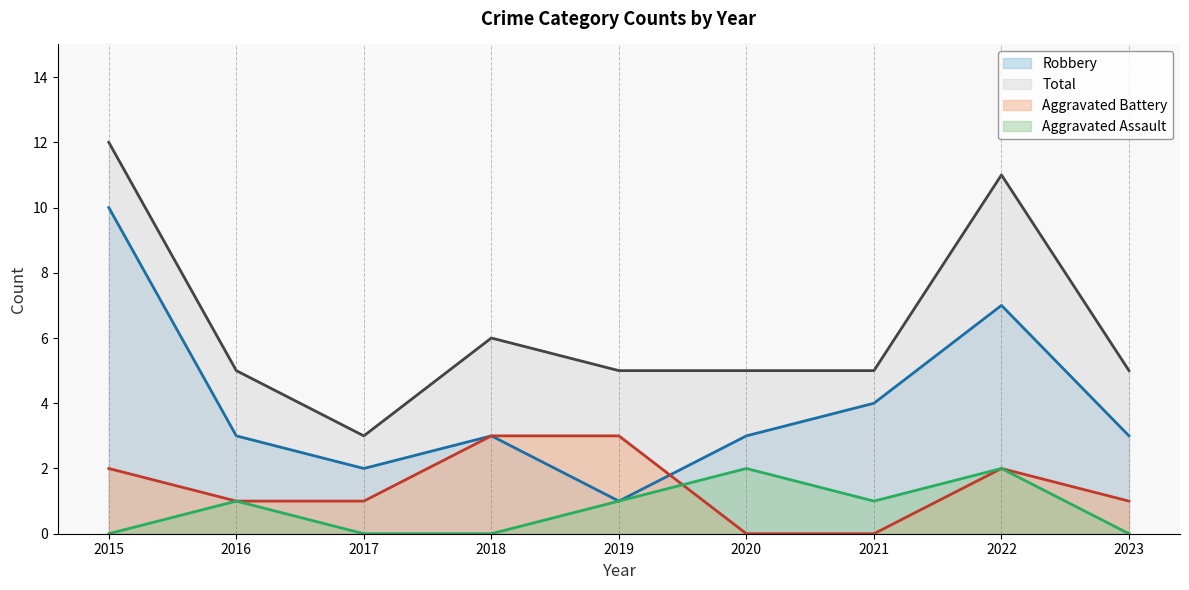

How many values in Aggravated Battery are above zero?

7